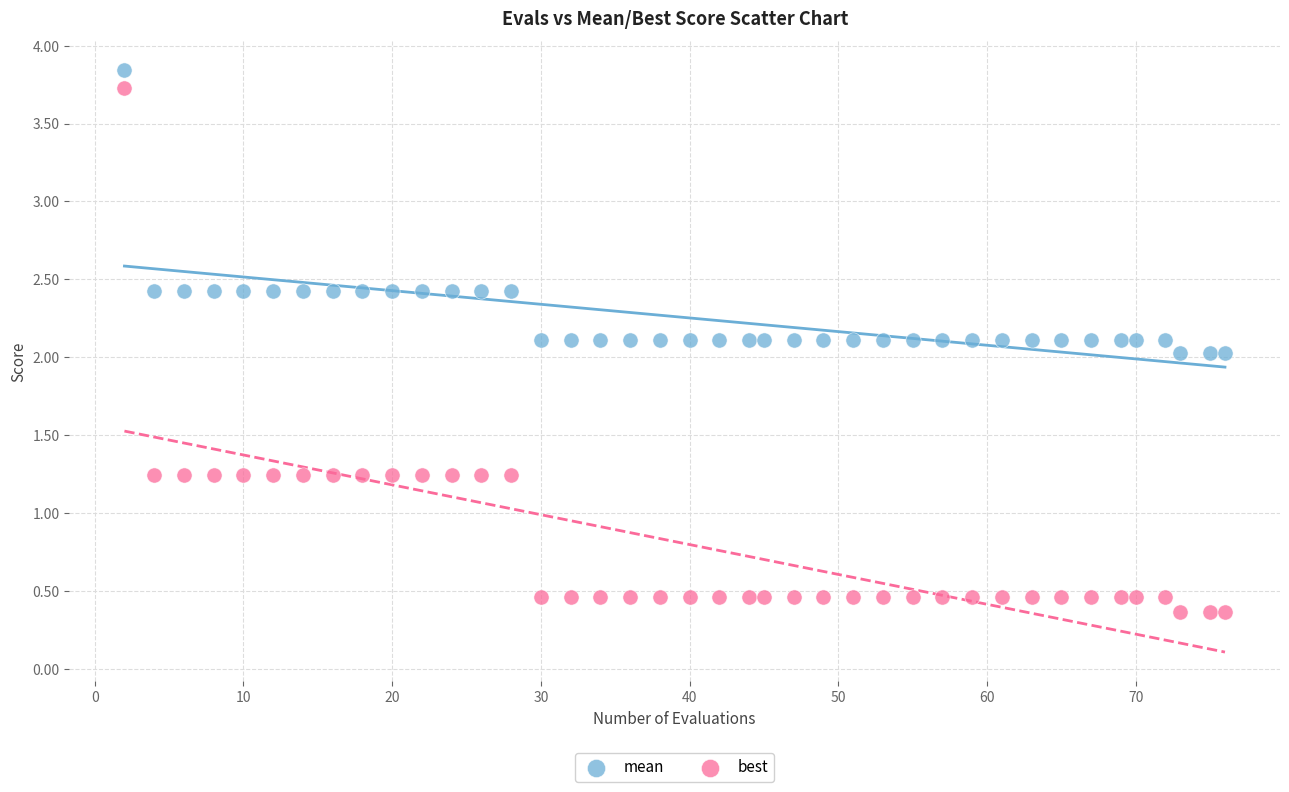

Which series contains the highest Y value?

mean